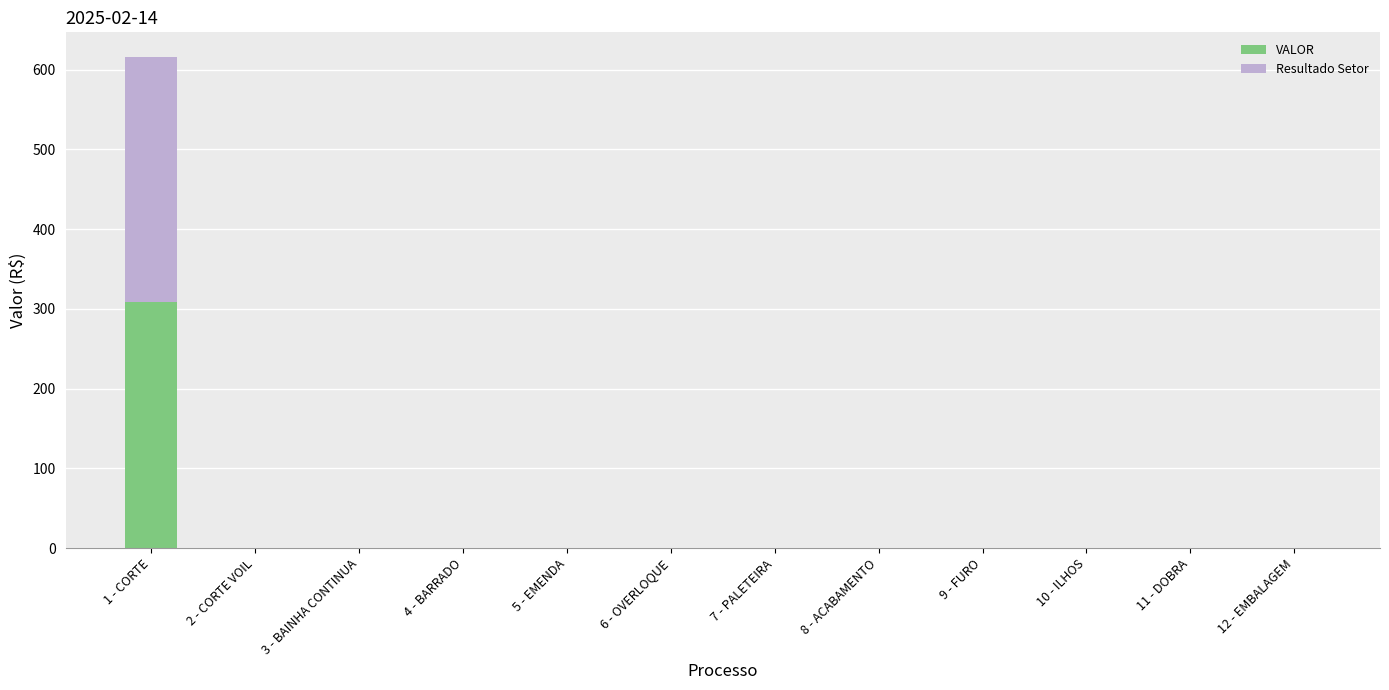

At which category is the sum across all series the highest?

1 - CORTE